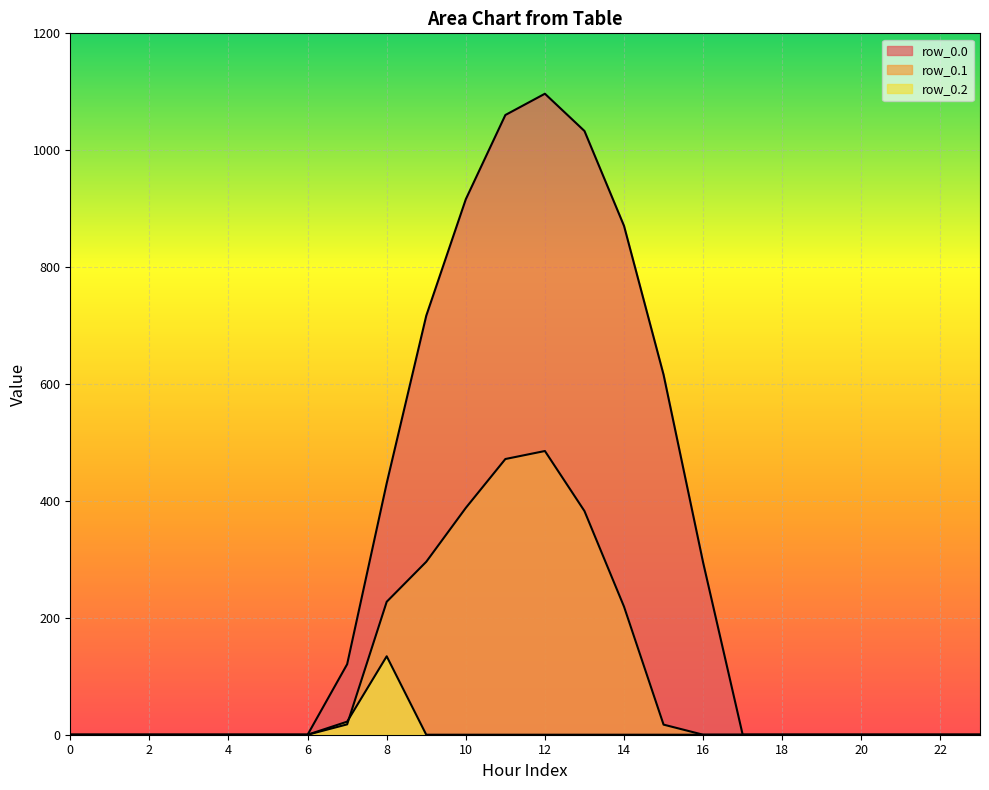

List the series in order of their peak value, highest first.

row_0.0, row_0.1, row_0.2